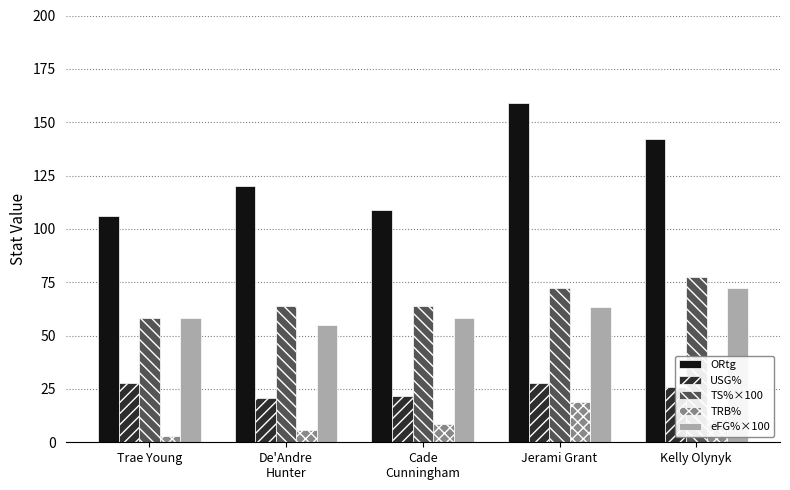

The value of TS%×100 at De'Andre
Hunter is 91.1. True or false?

False